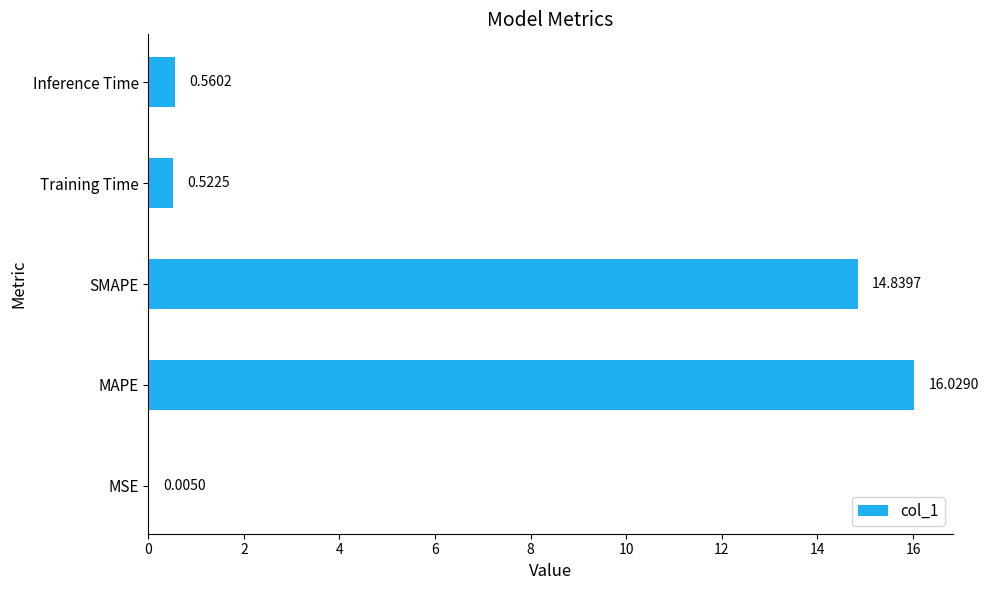

Which label corresponds to the largest value in the chart?

MAPE